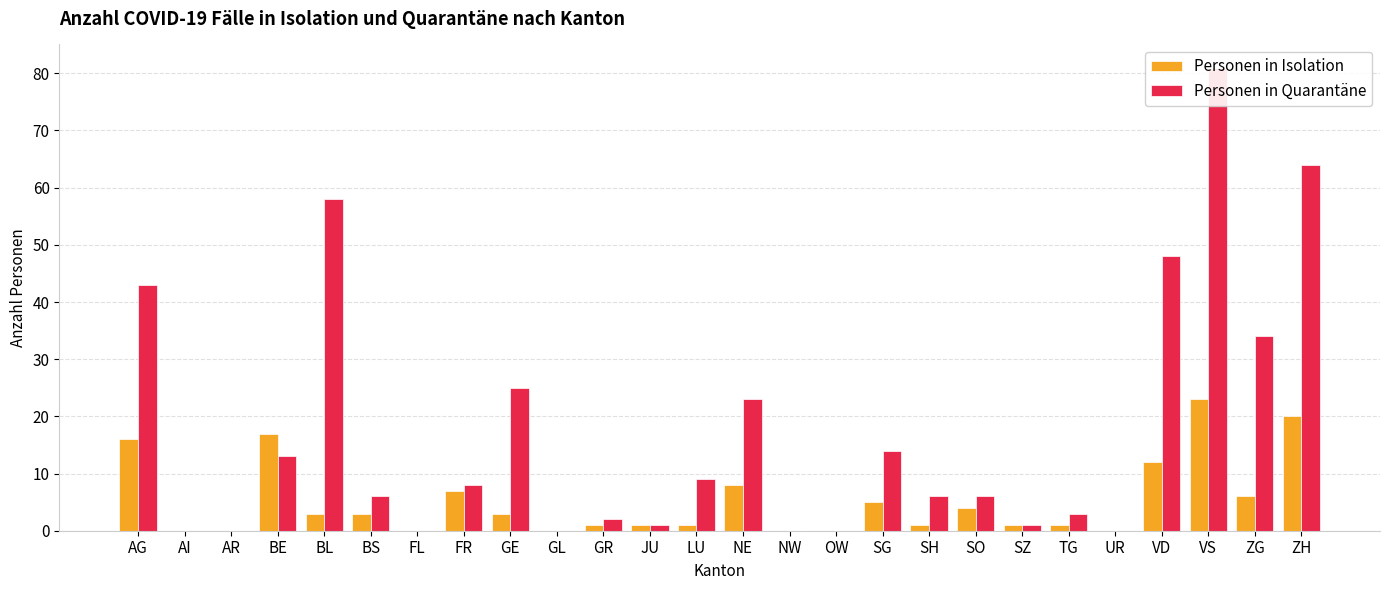

What is the difference between the maximum and minimum values in the Personen in Isolation series?

23